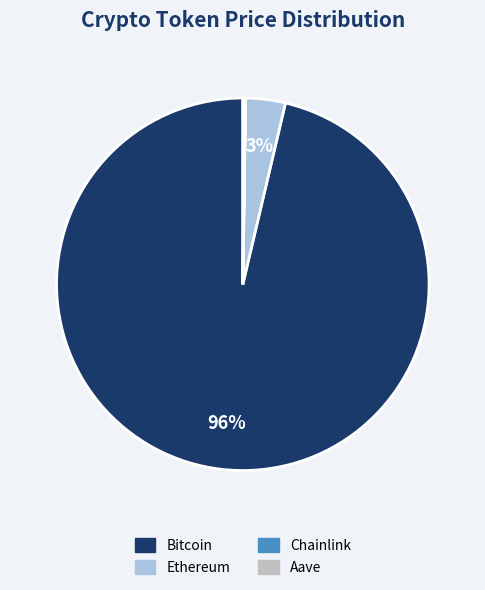

Is the sum of Bitcoin and Ethereum greater than half?

Yes